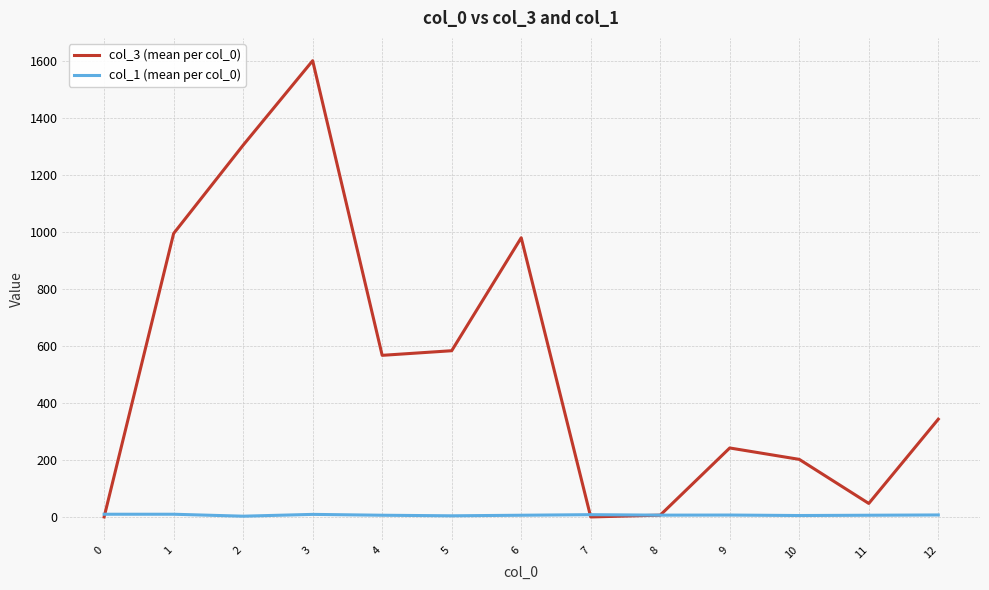

What is the sum of all col_1 (mean per col_0) values?

98.7